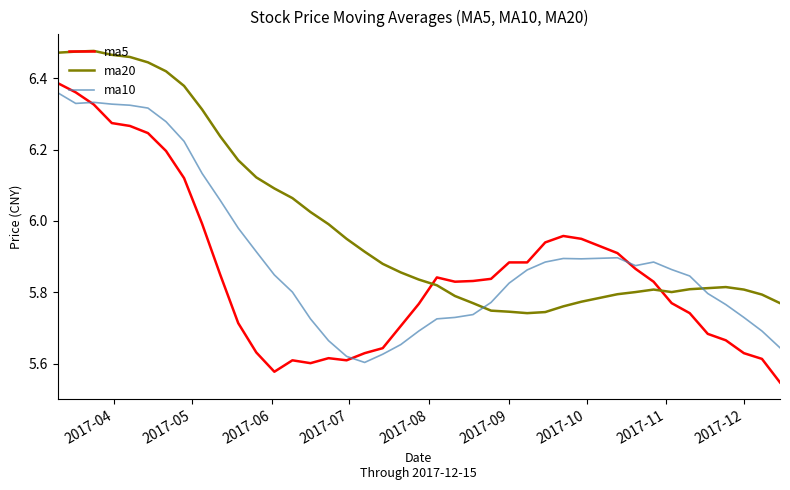

What are all the series names shown in the legend?

ma5, ma20, ma10